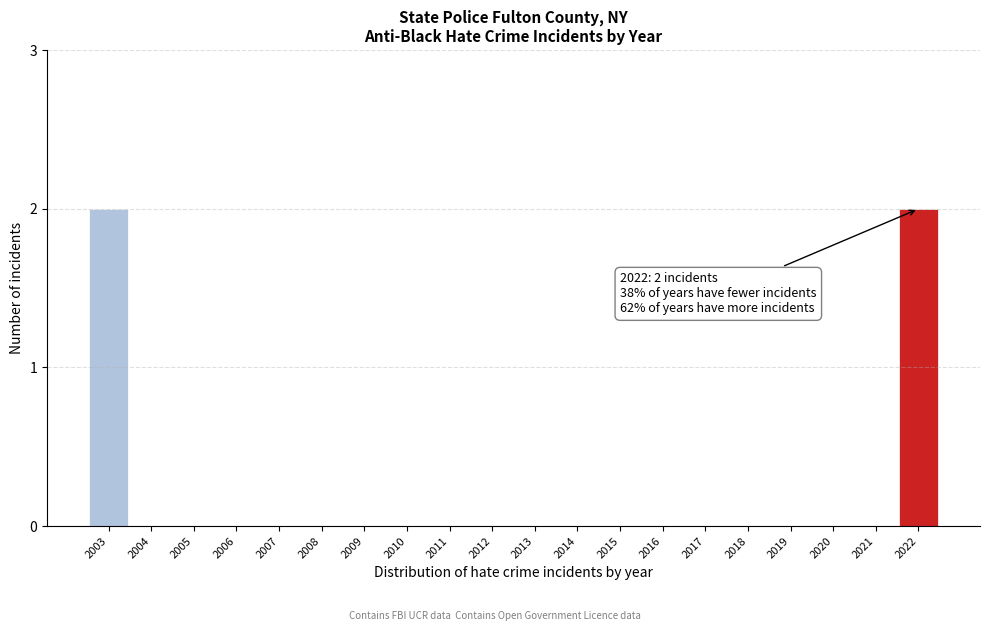

Reading right to left, list all the values displayed in this chart.

2022=2	2021=0	2020=0	2019=0	2018=0	2017=0	2016=0	2015=0	2014=0	2013=0	2012=0	2011=0	2010=0	2009=0	2008=0	2007=0	2006=0	2005=0	2004=0	2003=2